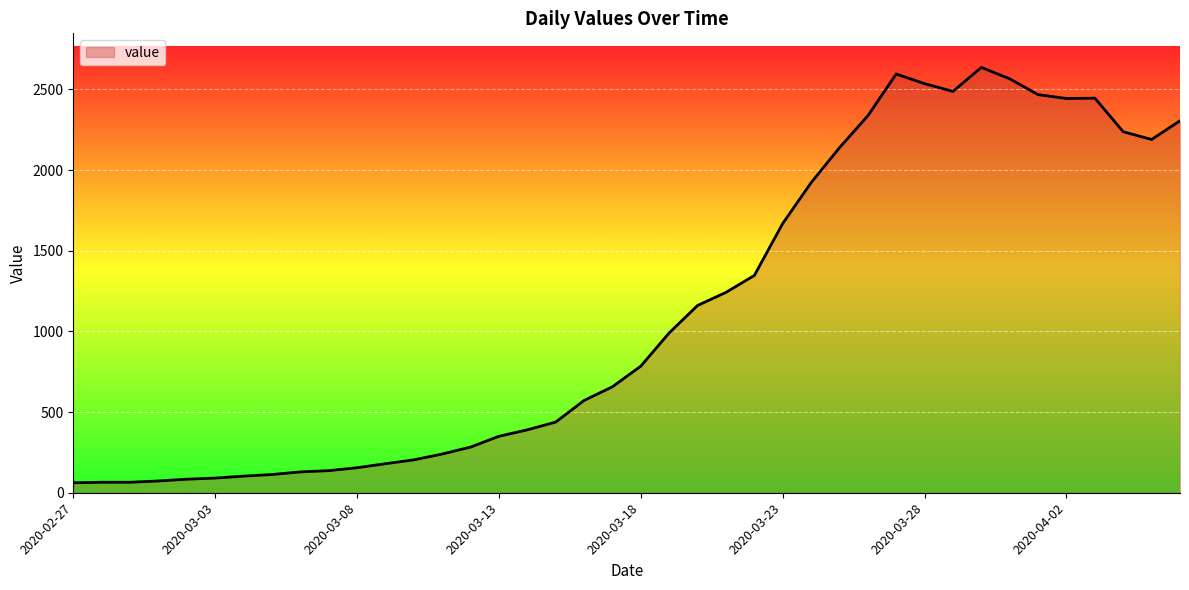

What is the difference between the maximum and minimum values?

2575